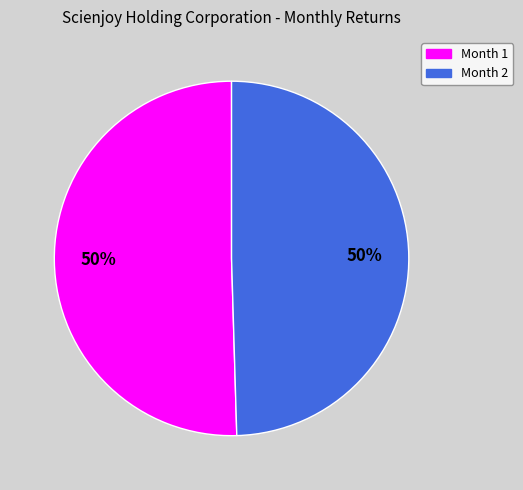

To the nearest percent, what is the average slice percentage?

50%